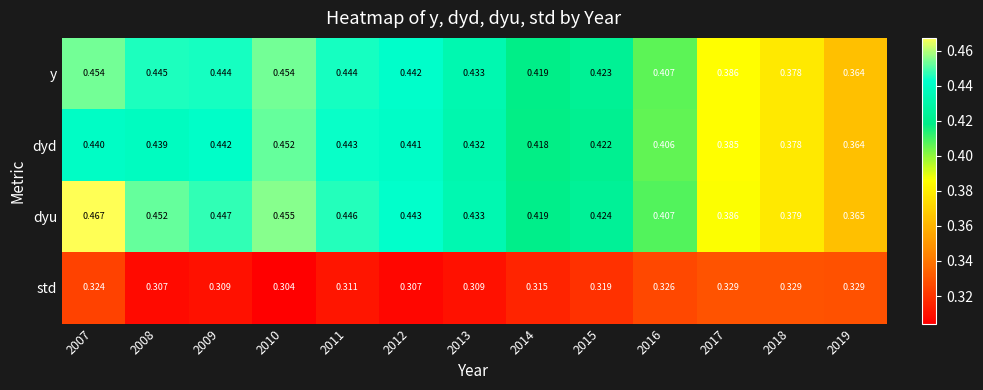

Is the value of dyd at 2016 greater than the value of y at 2019?

Yes